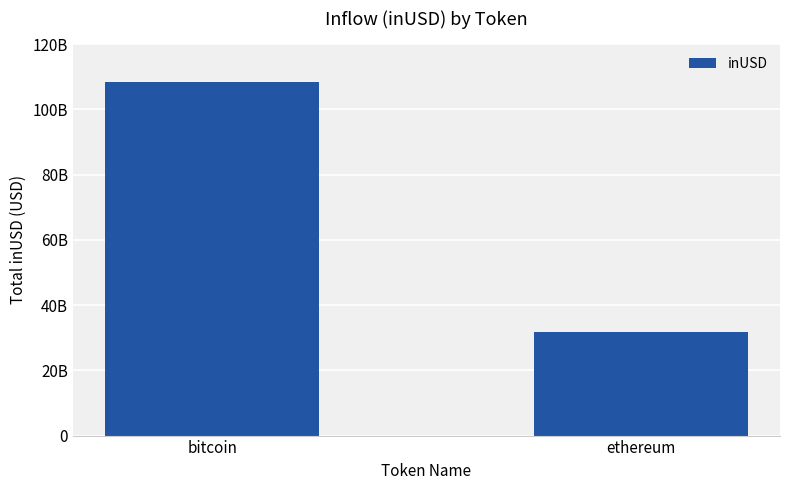

Reading left to right, list all the values displayed in this chart.

bitcoin=108250946455.8	ethereum=31688026723.5